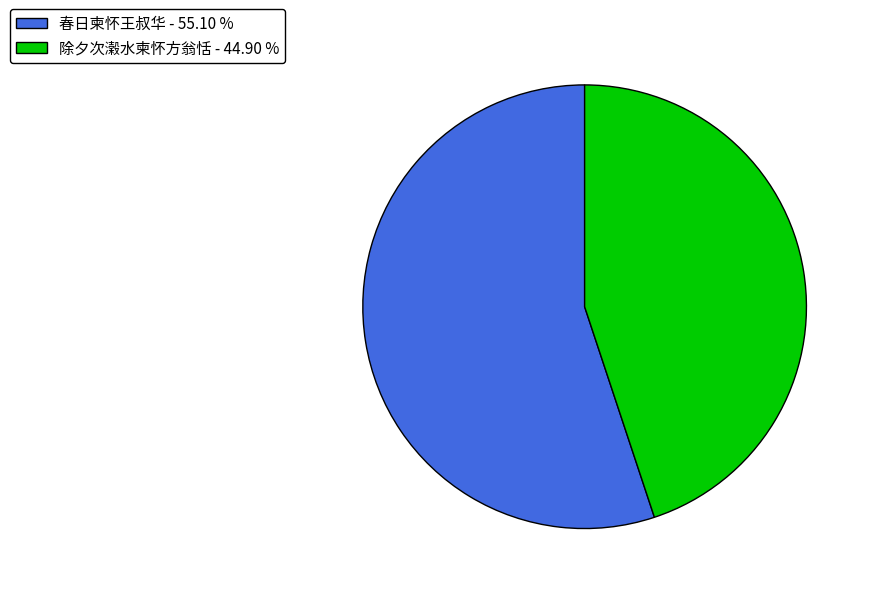

Between 春日柬怀王叔华 and 除夕次濲水柬怀方翁恬, which is larger?

春日柬怀王叔华